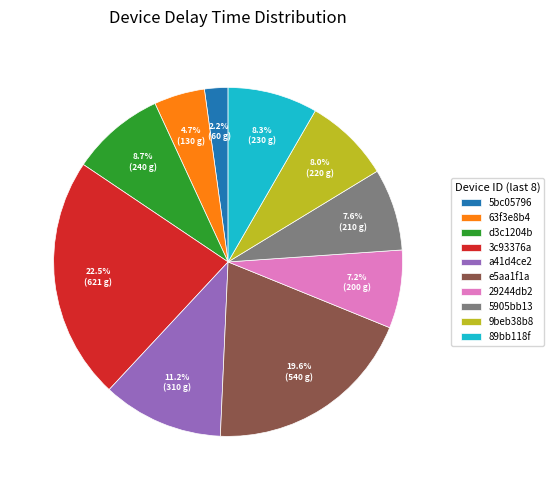

What is the ratio of the value at 3c93376a to the value at d3c1204b?

2.6